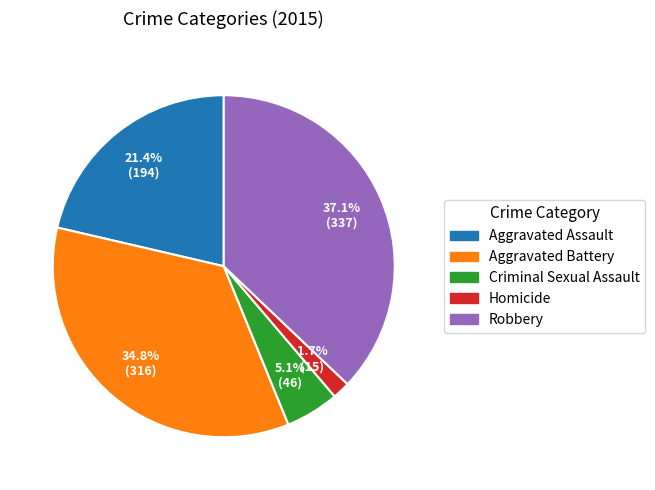

Does Aggravated Assault represent more than half of the total?

No